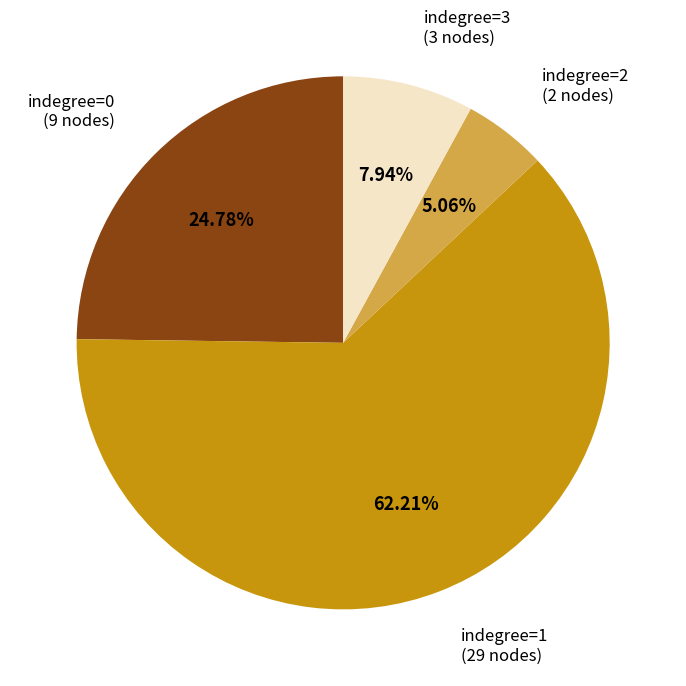

Approximately how many times larger is the value at indegree=1 compared to indegree=2?

12.3